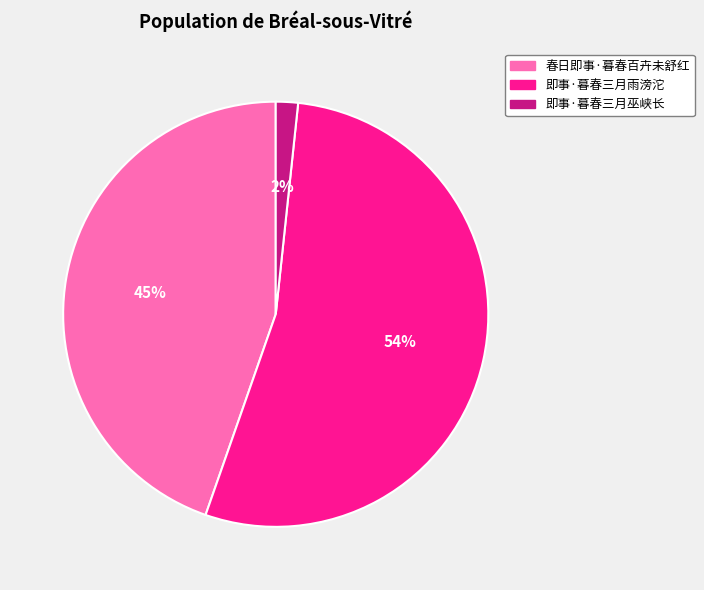

To the nearest percent, what portion does 即事·暮春三月巫峡长 represent?

2%